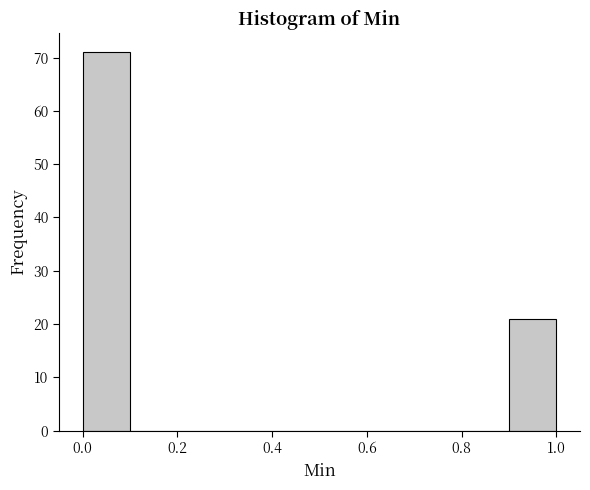

Which range on the x-axis has the tallest bar?

0.0 to 0.1